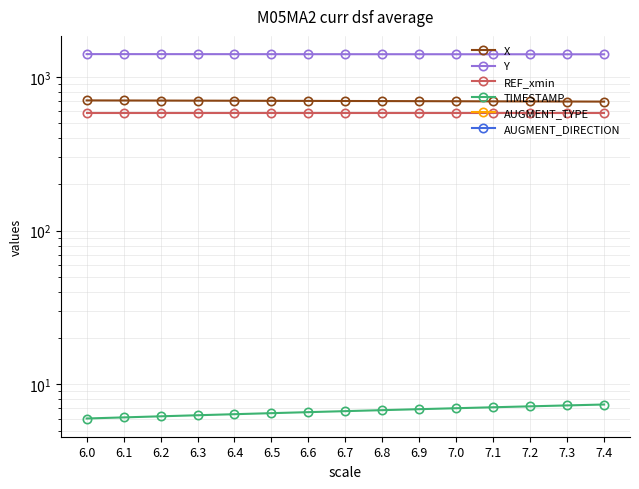

At how many categories does at least one series exceed 95?

15